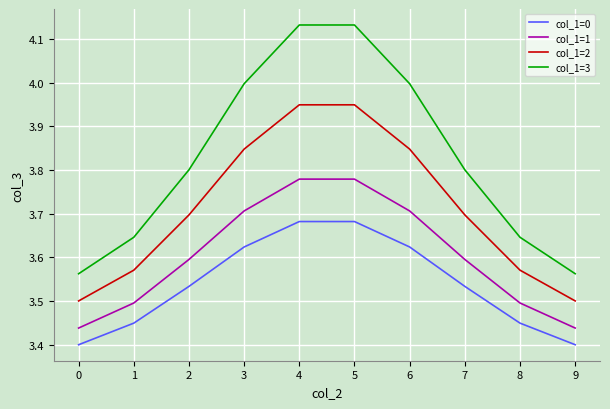

At 0, list the series in order from largest to smallest.

col_1=3, col_1=2, col_1=1, col_1=0